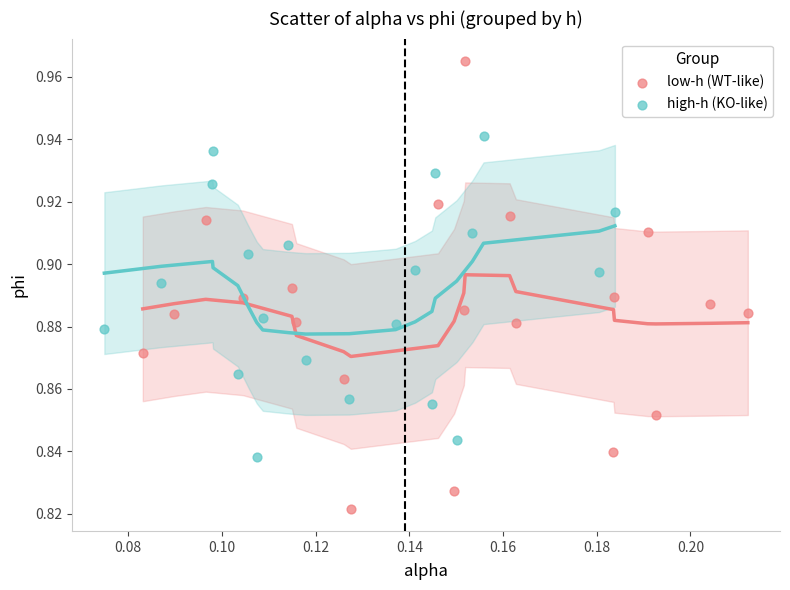

Which series contains the highest Y value?

low-h (WT-like)